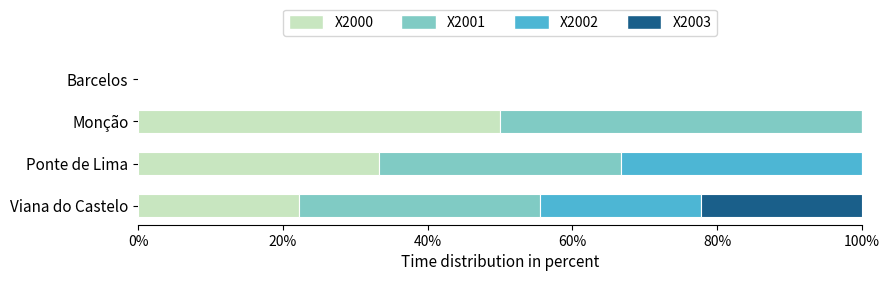

What is the total value across all series at Monção?

100.0